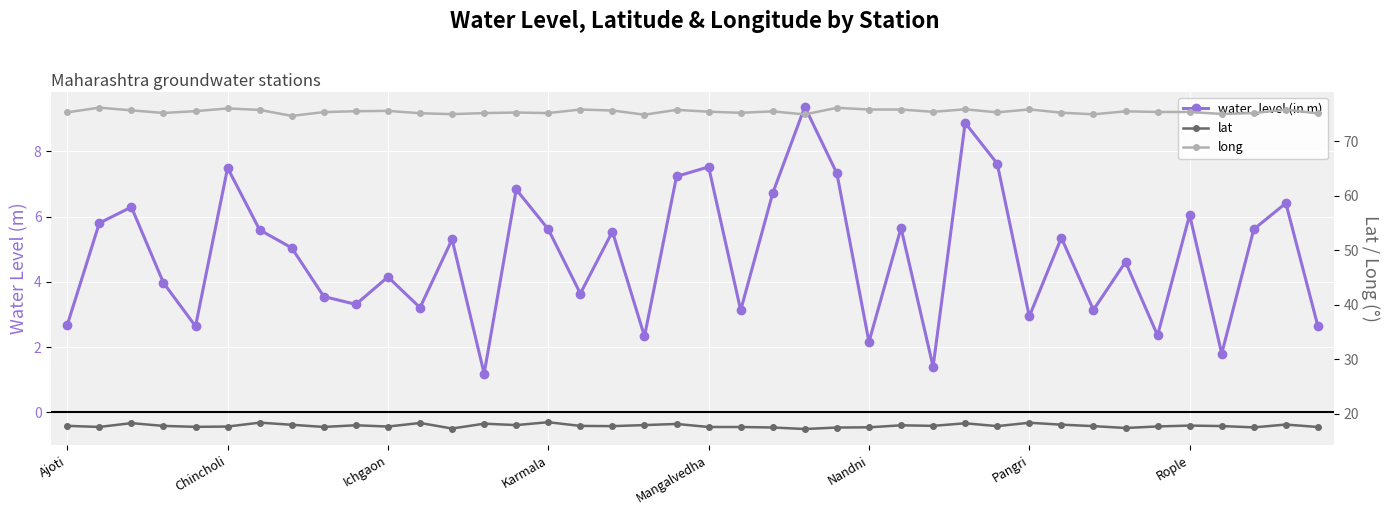

What is the maximum value for water_level (in m)?

9.4